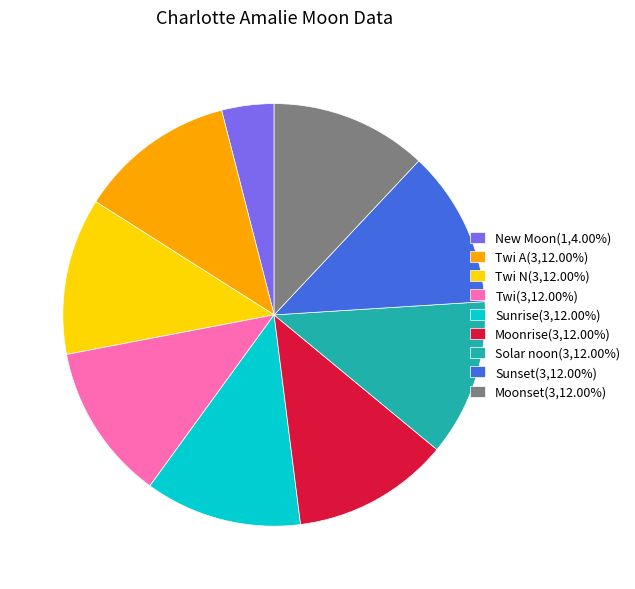

Does Moonset(3,12.00%) account for over 50% of the chart?

No